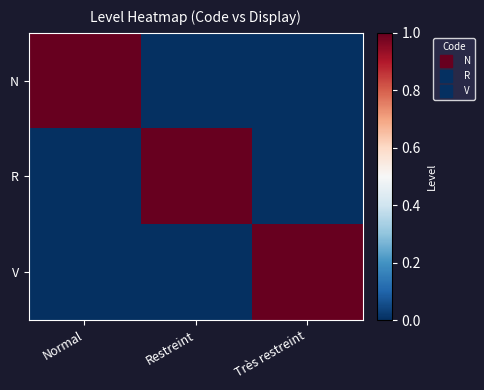

What is the difference between the highest and lowest values at Normal?

1